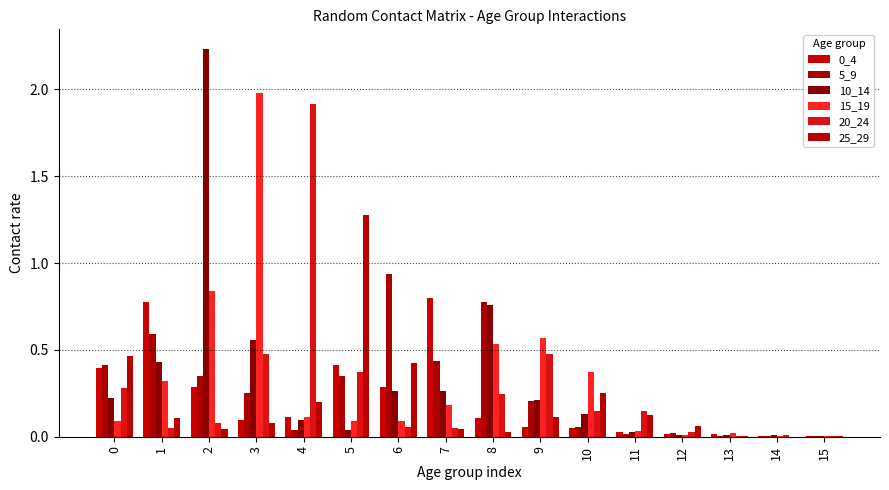

At which category is the sum across all series the highest?

2